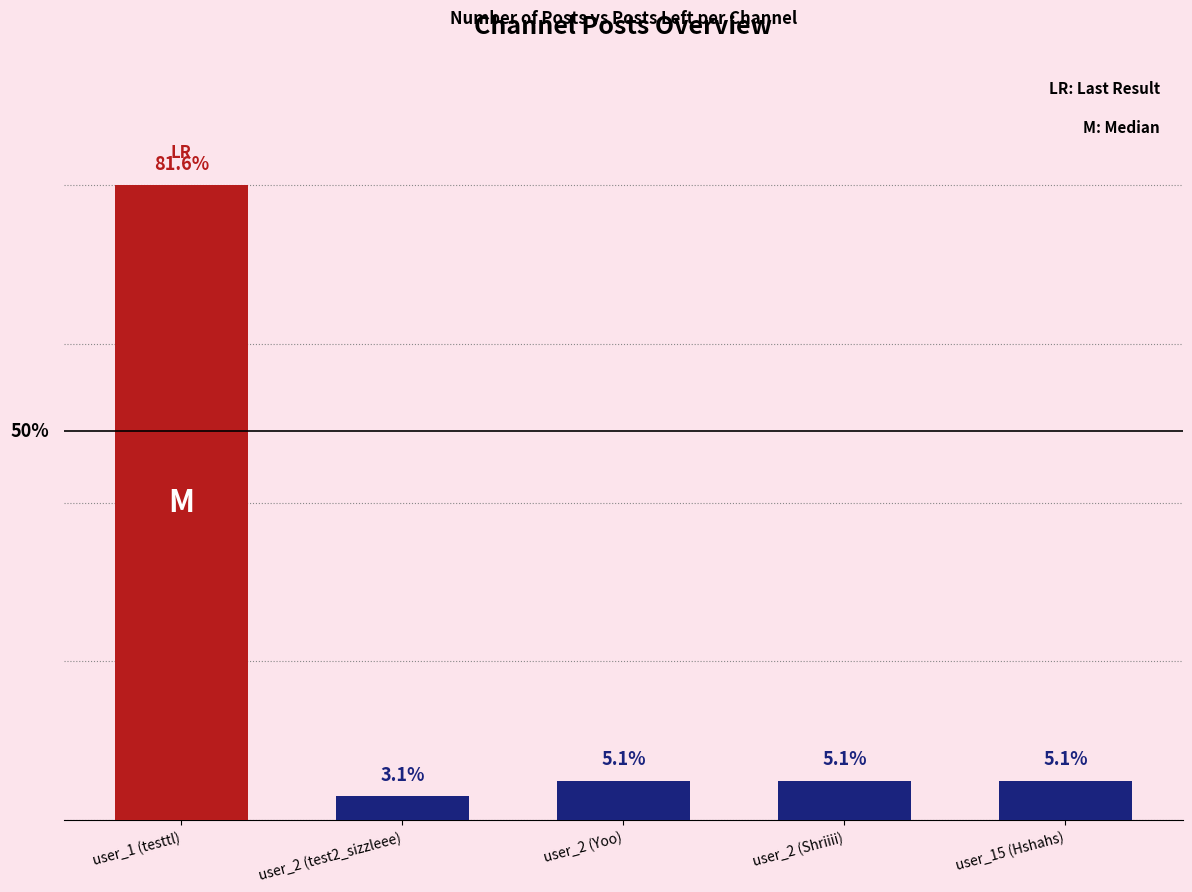

What is the ratio of the value at user_2 (test2_sizzleee) to the value at user_2 (Shriiii)?

0.6